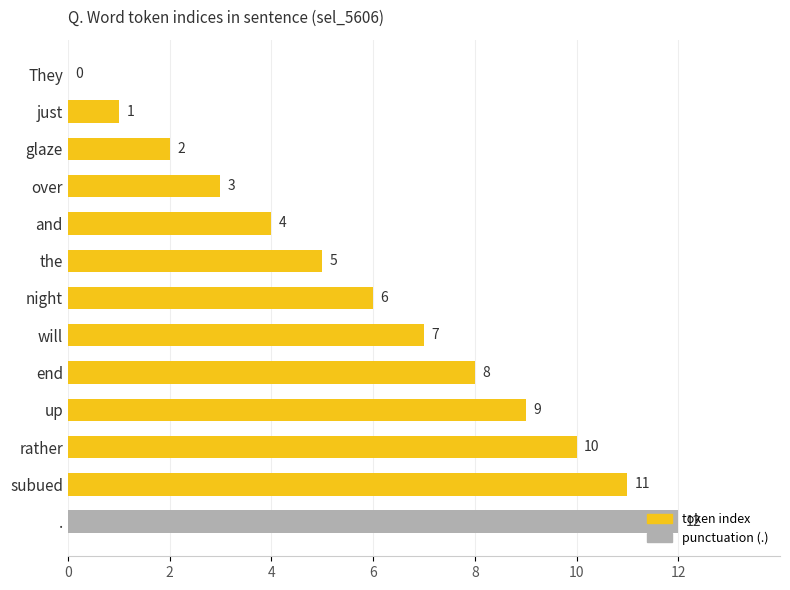

What is the change in value from the to night?

+1